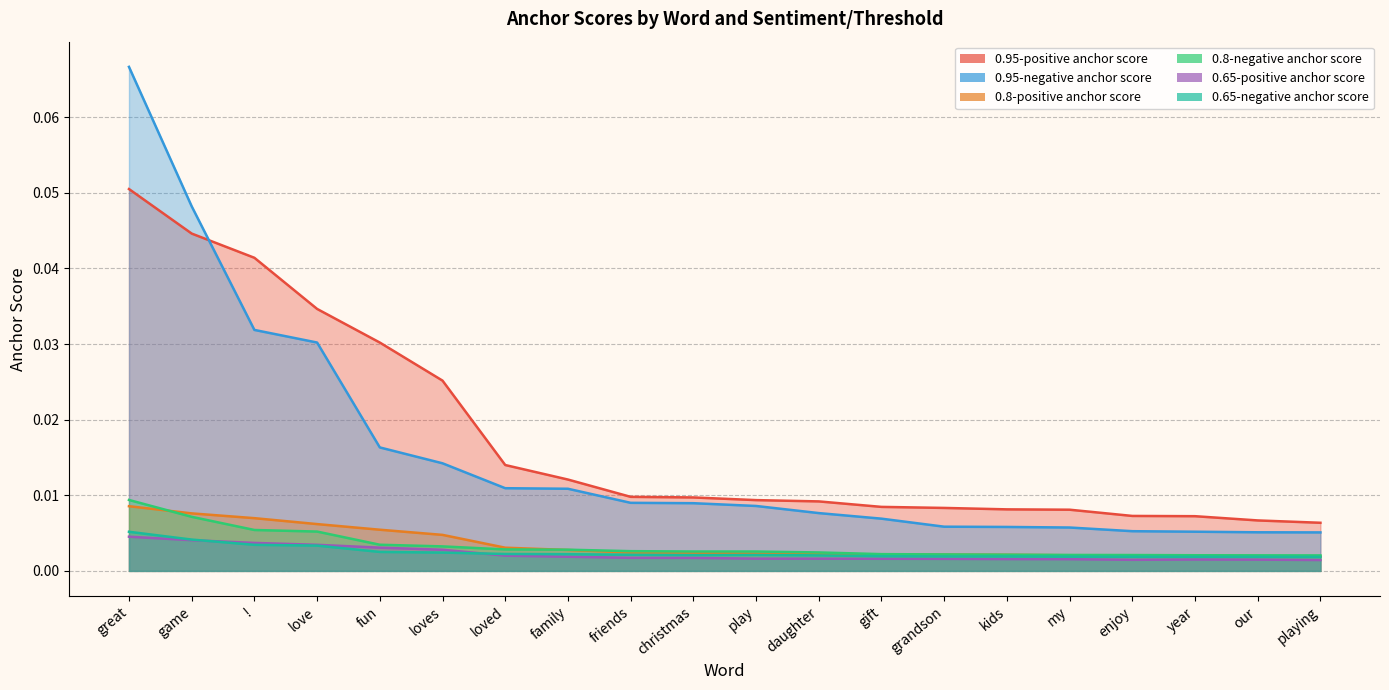

The 0.65-positive anchor score series shows 0.0 at our. True or false?

True